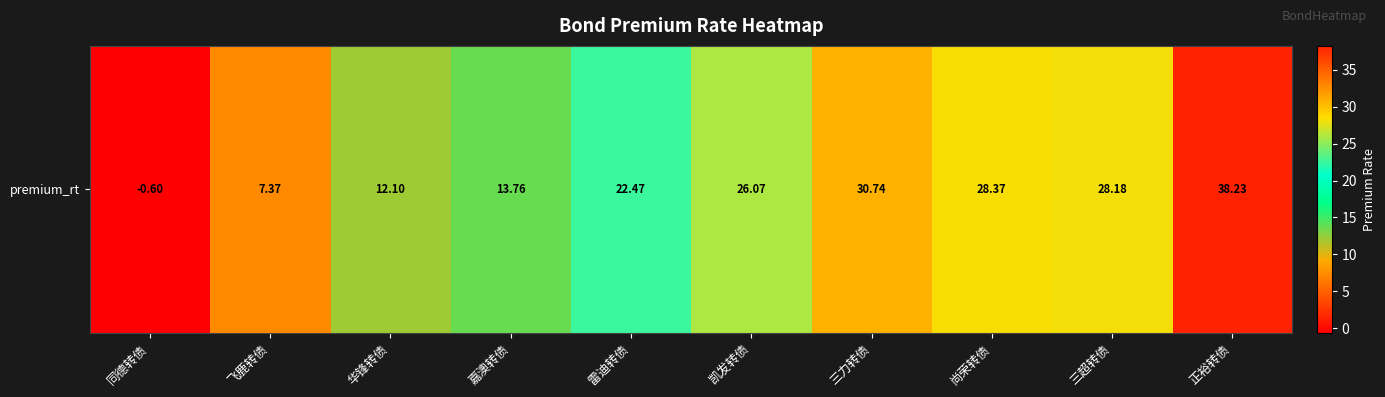

What is the greatest value displayed?

38.2